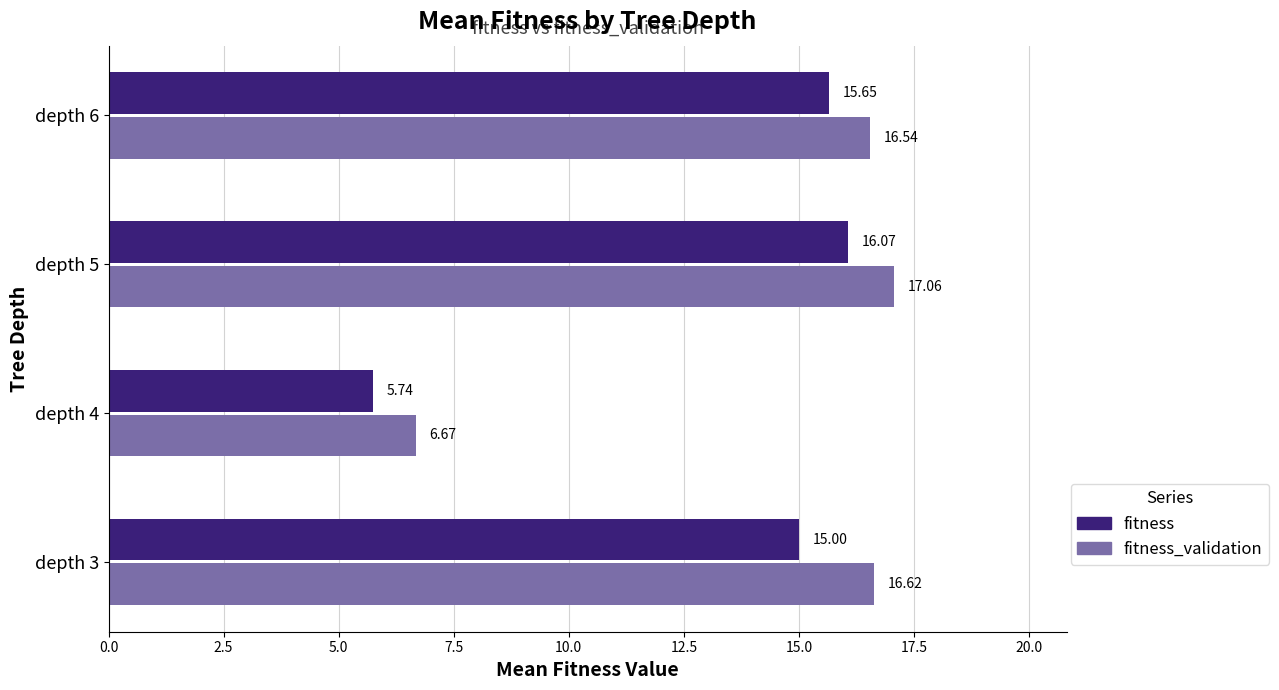

Which series has the largest total across all categories?

fitness_validation